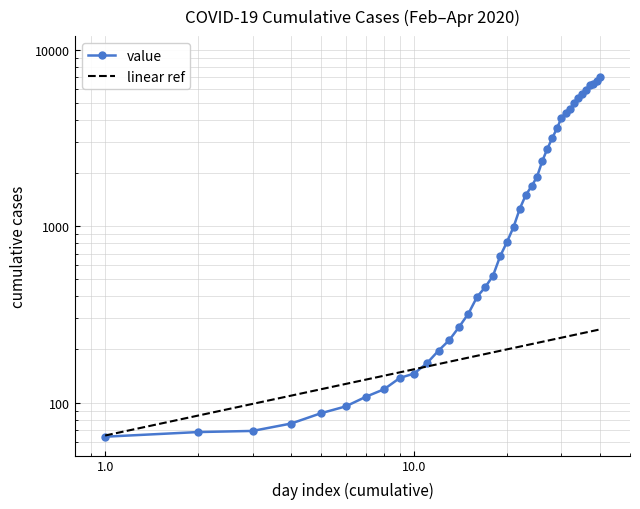

What is the difference between the values at 2020-03-23 and 2020-04-03?

3951